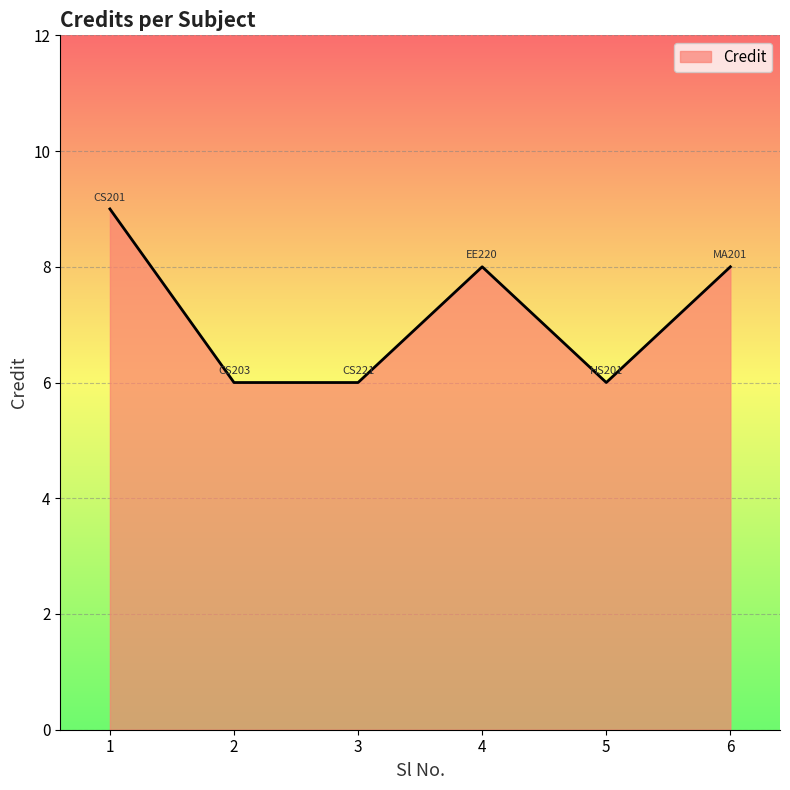

What is the sum of the values at 6 and 1?

17